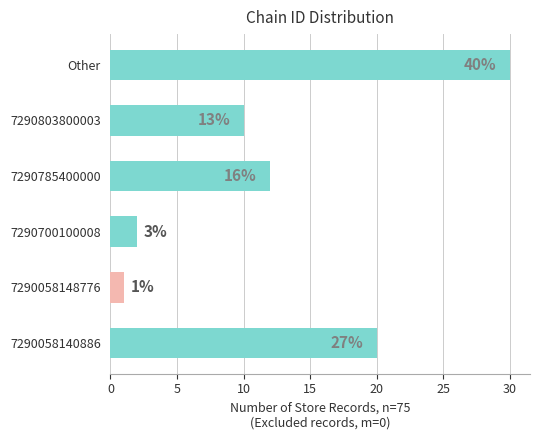

How many bars are there in total?

6